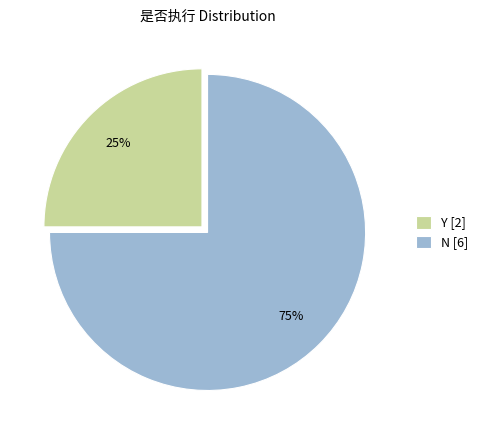

Which slice represents more than half of the pie?

N